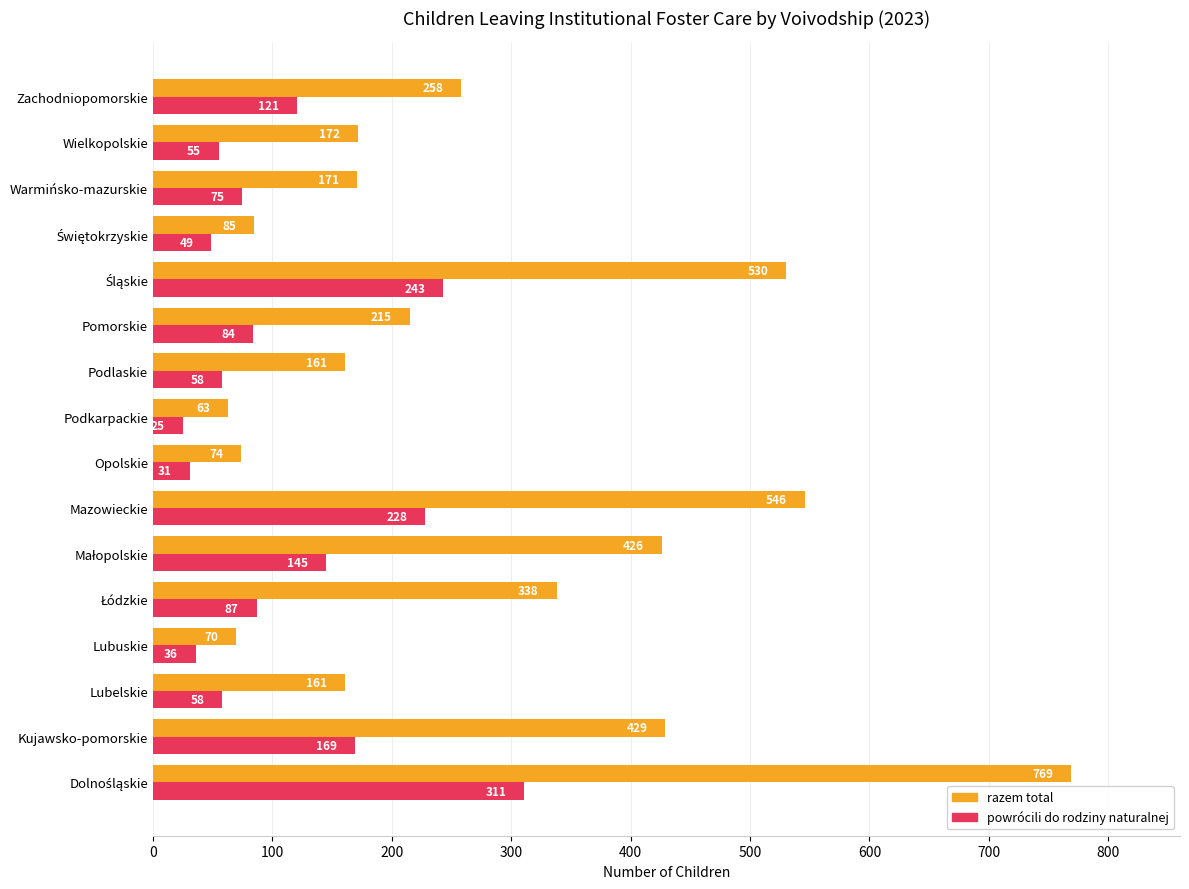

What is the sum of all powrócili do rodziny naturalnej values?

1775